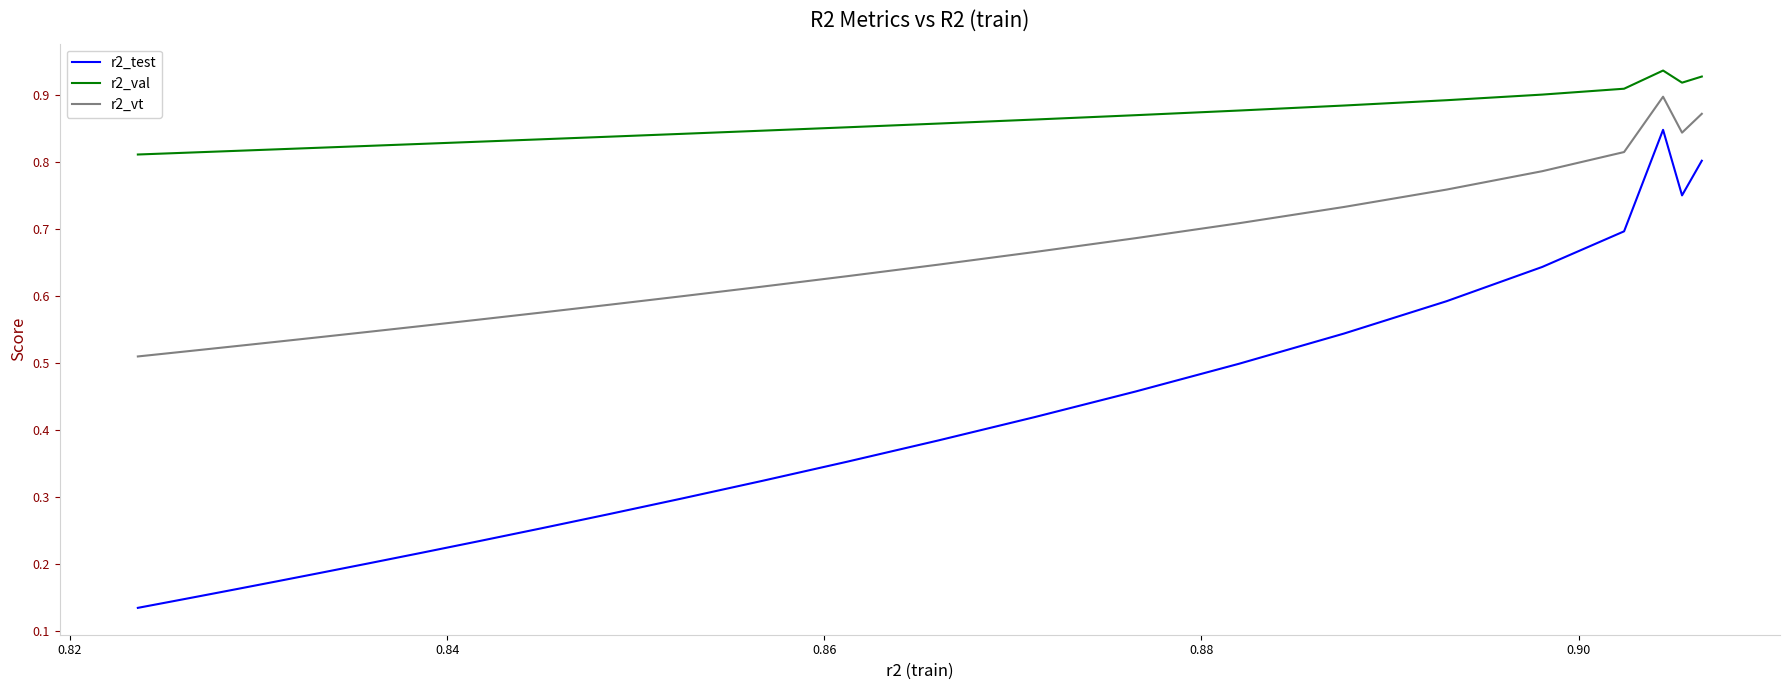

True or false: r2_val and r2_test intersect in this chart.

False